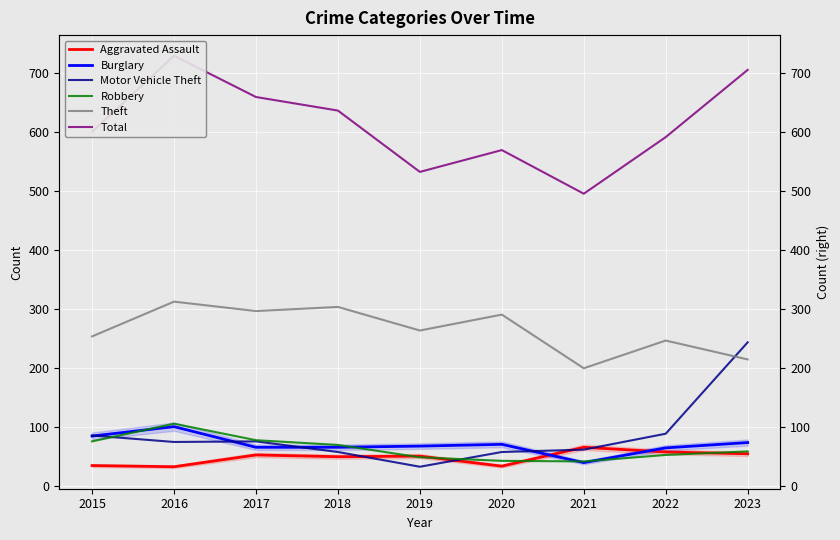

Where does the Motor Vehicle Theft series first go above 75?

2015